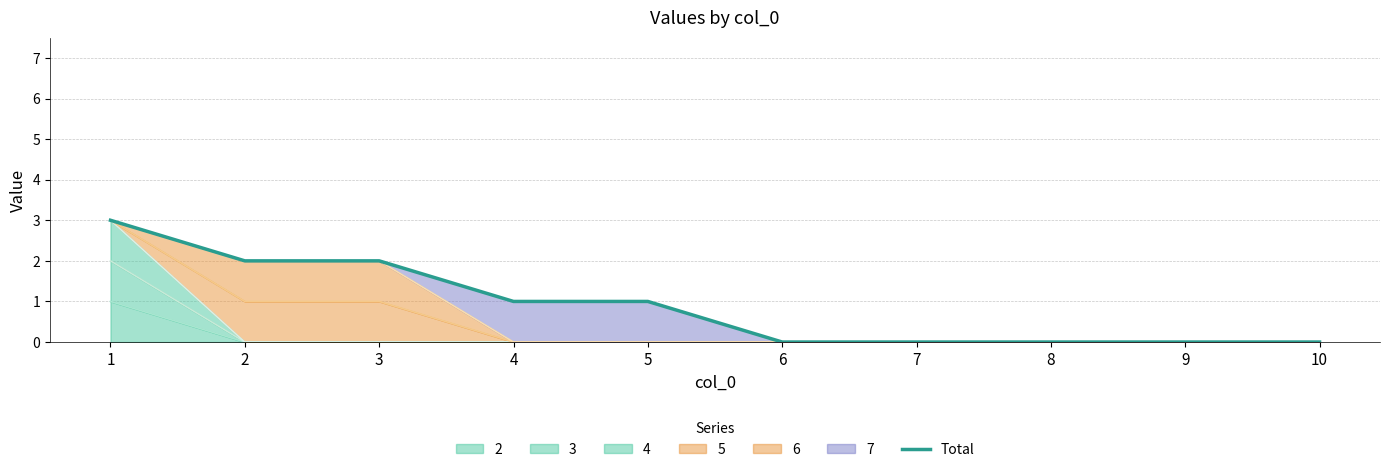

What is the difference between the maximum and minimum values?

3